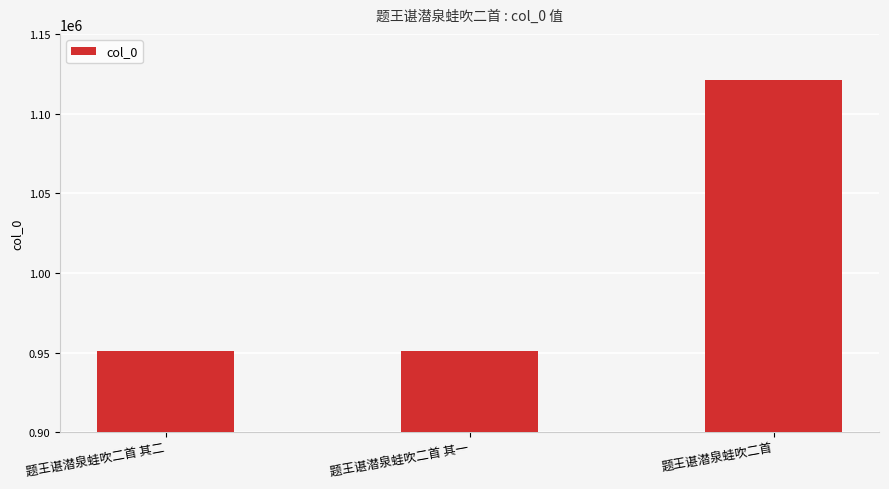

What is the label of the 3rd bar from the left?

题王谌潜泉蛙吹二首